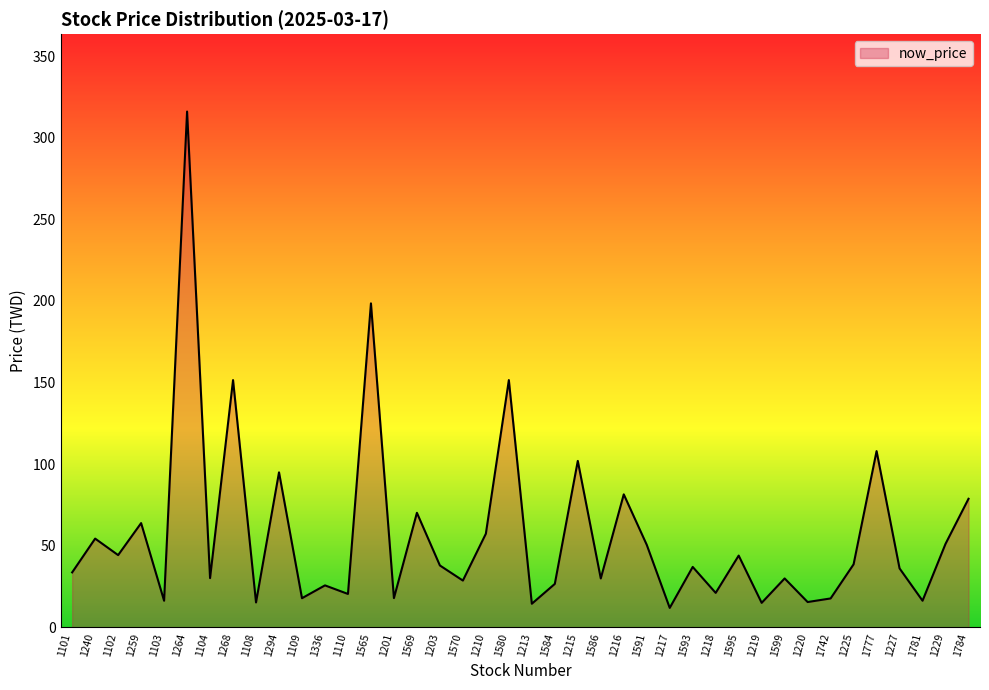

The chart shows a value of 21.0 at 1225. True or false?

False